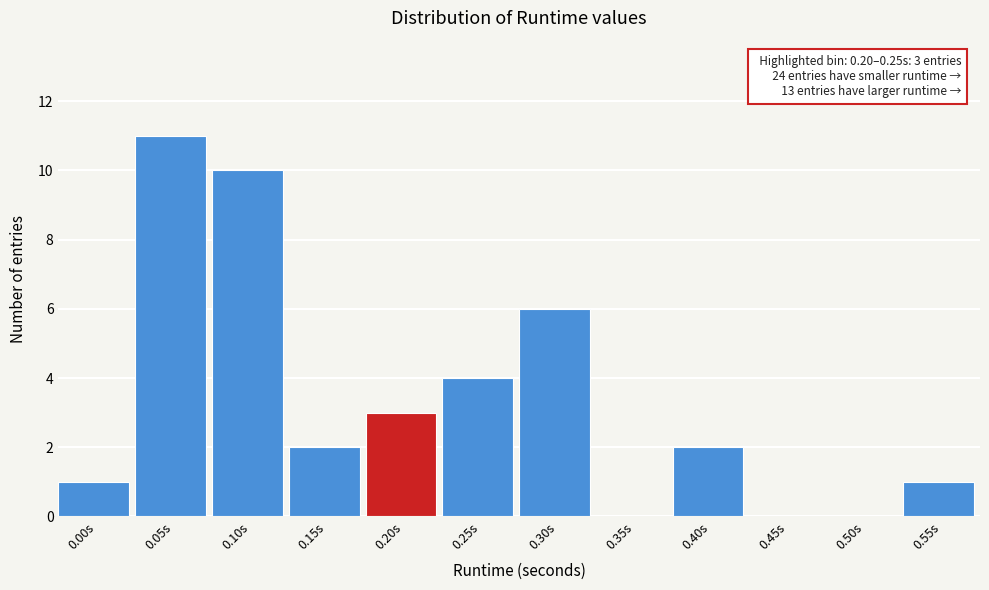

Reading left to right, extract all data points from this chart.

0.00s=1	0.05s=11	0.10s=10	0.15s=2	0.20s=3	0.25s=4	0.30s=6	0.35s=0	0.40s=2	0.45s=0	0.50s=0	0.55s=1